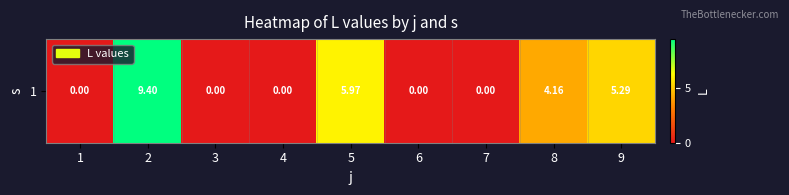

Reading left to right, extract all data points from this chart.

0.0	9.4	0.0	0.0	6.0	0.0	0.0	4.2	5.3